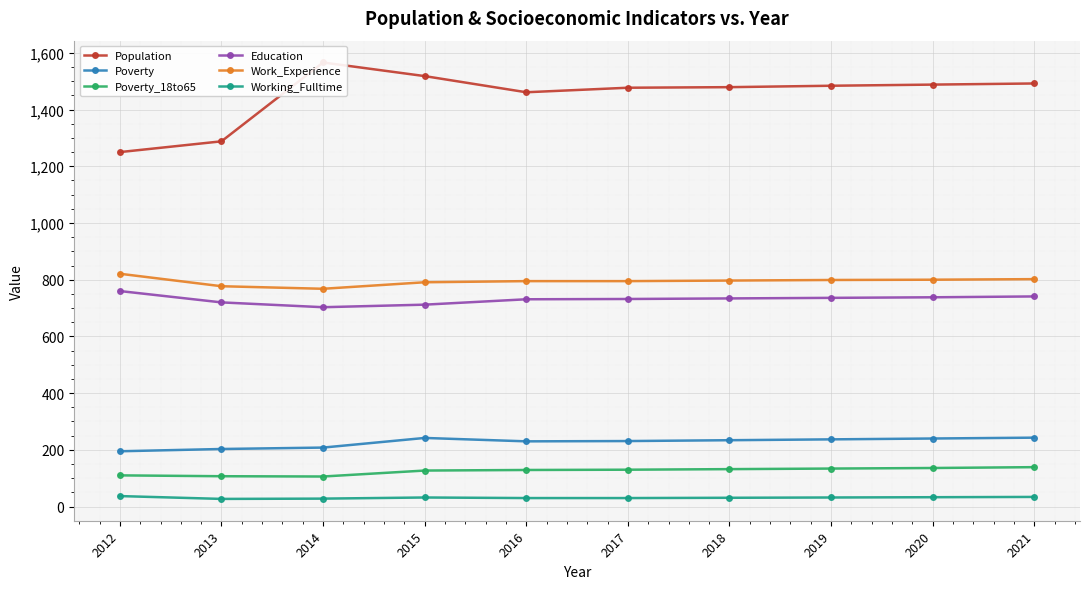

Which has a higher value, 2021 or 2014?

2014